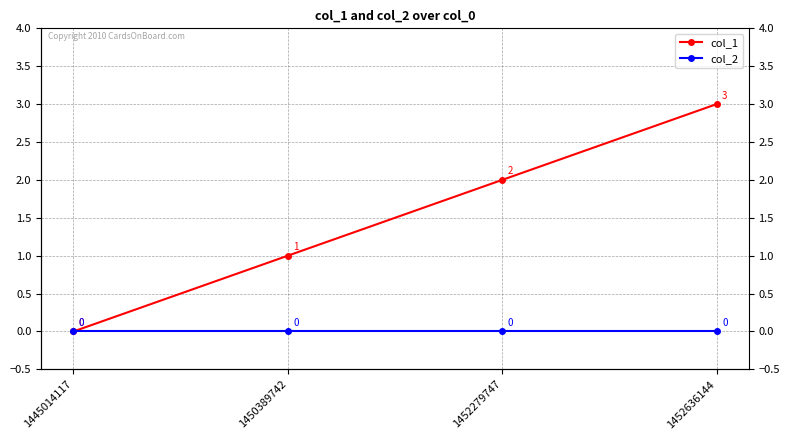

Count the col_1 values in the range 1 to 3.

3